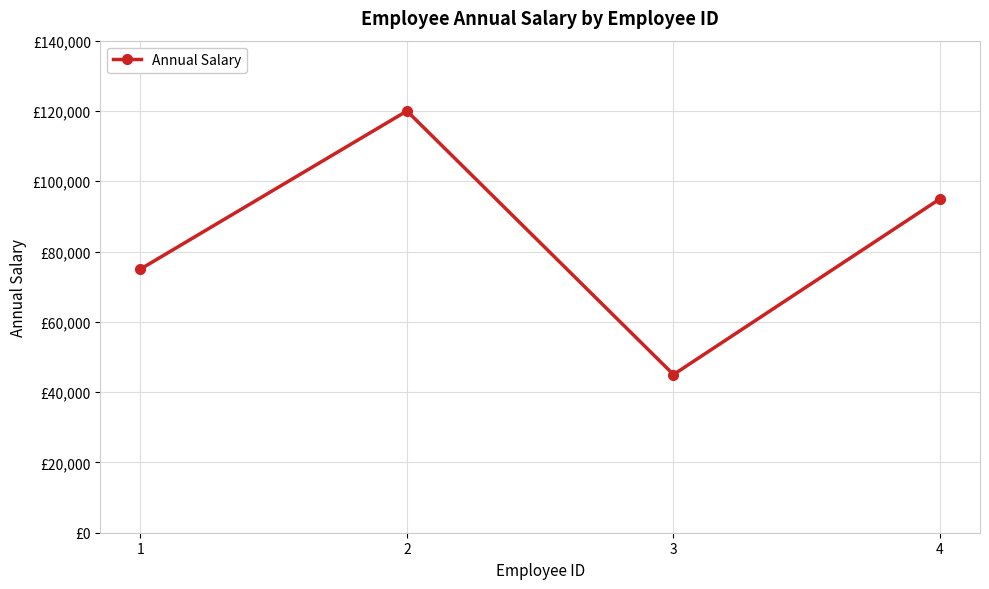

Is this an area chart (filled region under the line)?

No